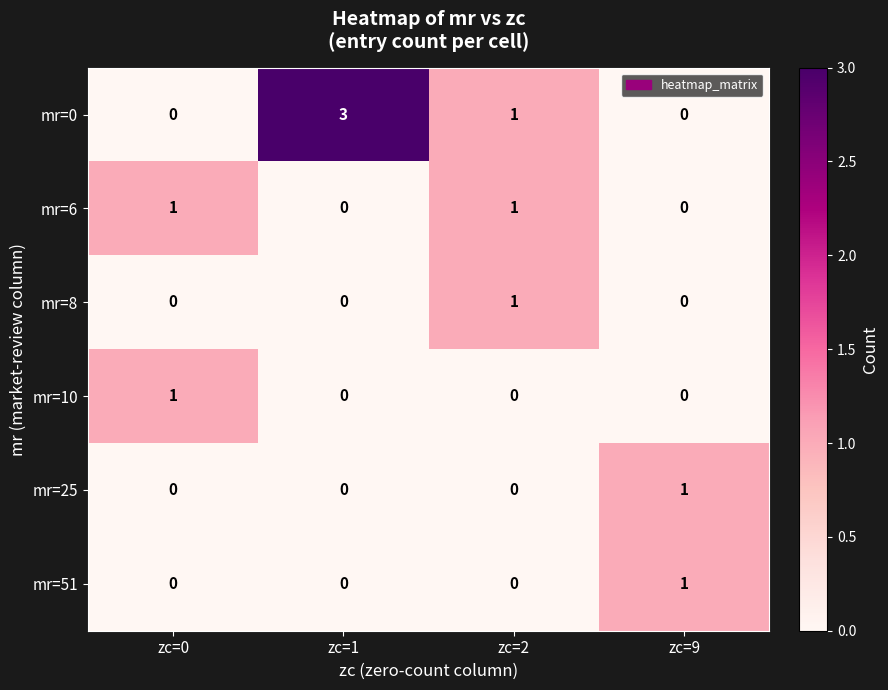

What is the spread (max minus min) of values at zc=2?

1